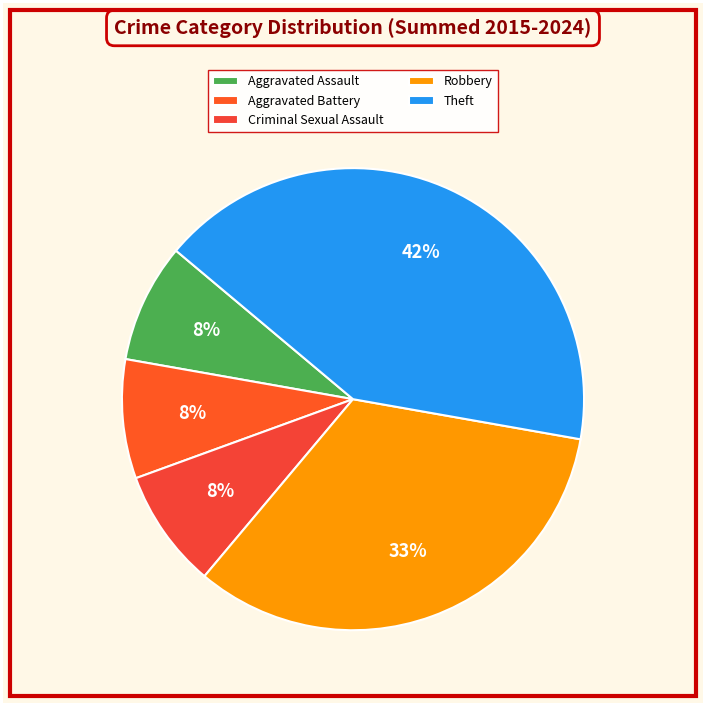

To the nearest percent, what percentage of the pie is Aggravated Battery?

8%